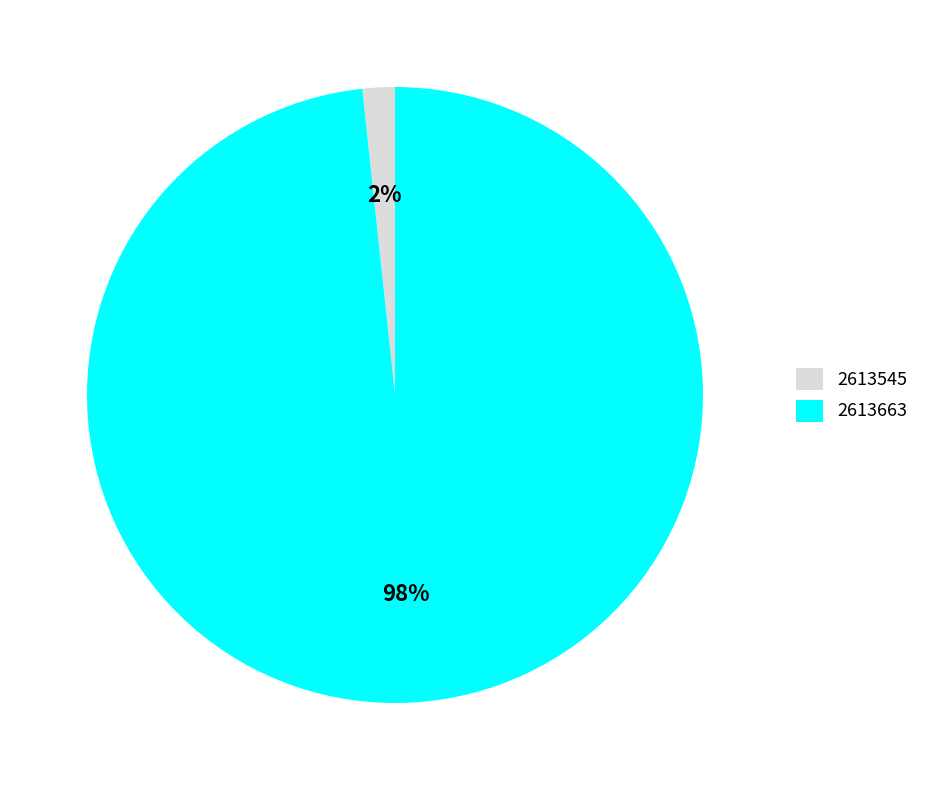

Which category accounts for the majority?

2613663